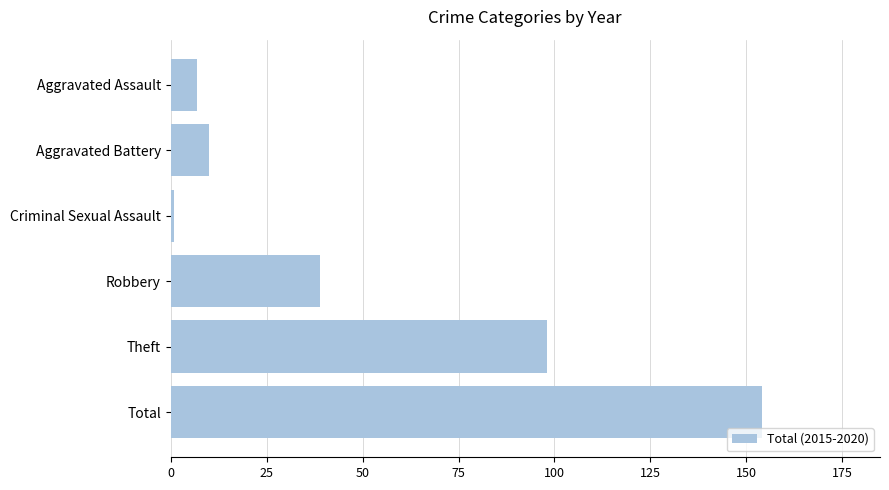

True or false: the data shows 154 at Total.

True